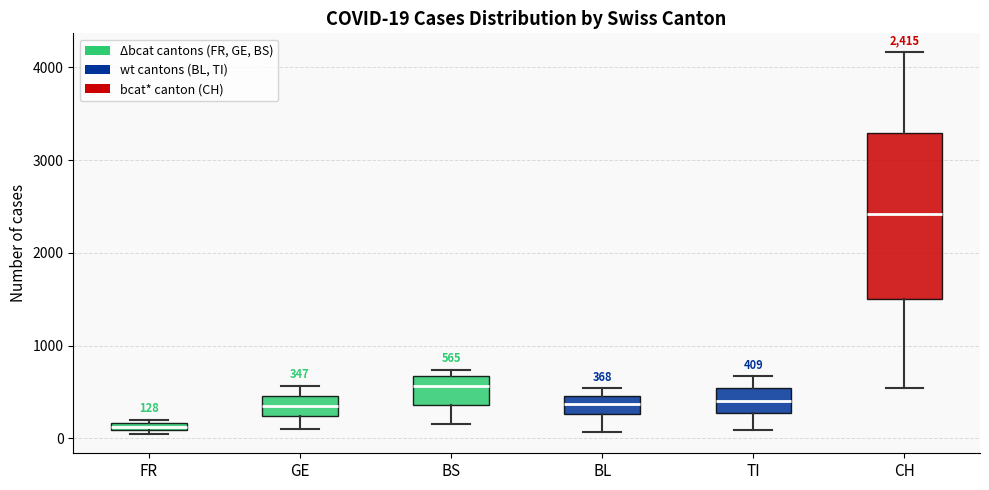

Which box has the highest median line?

CH